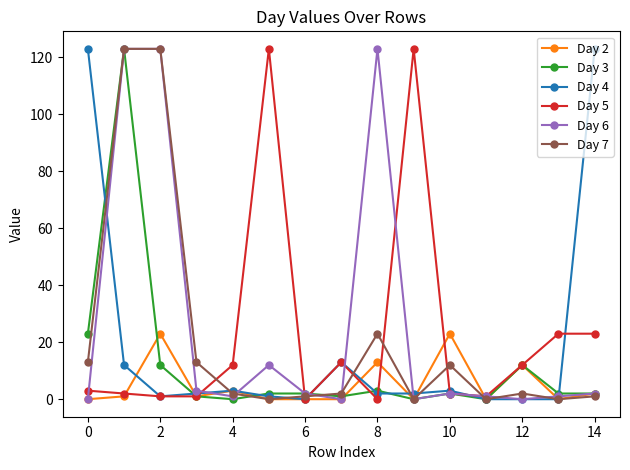

True or false: Day 4 has more than 1 interior local peaks.

True